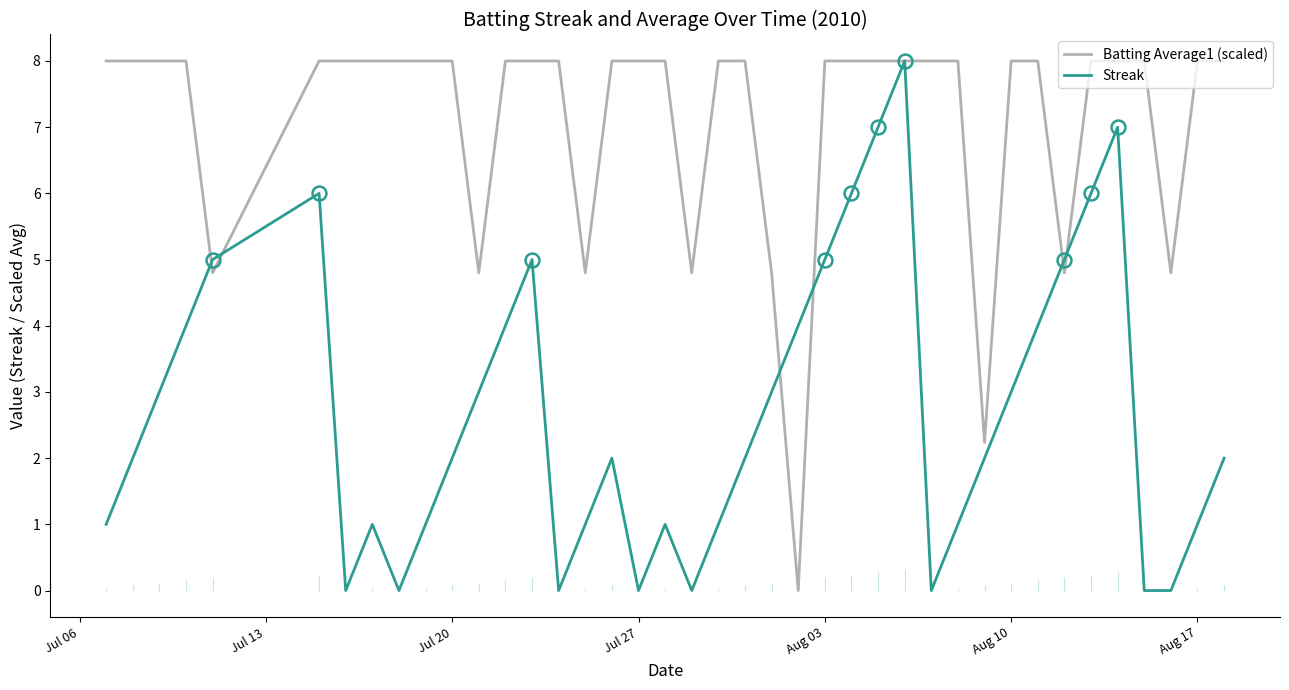

What is the maximum value for Batting Average1 (scaled)?

8.0